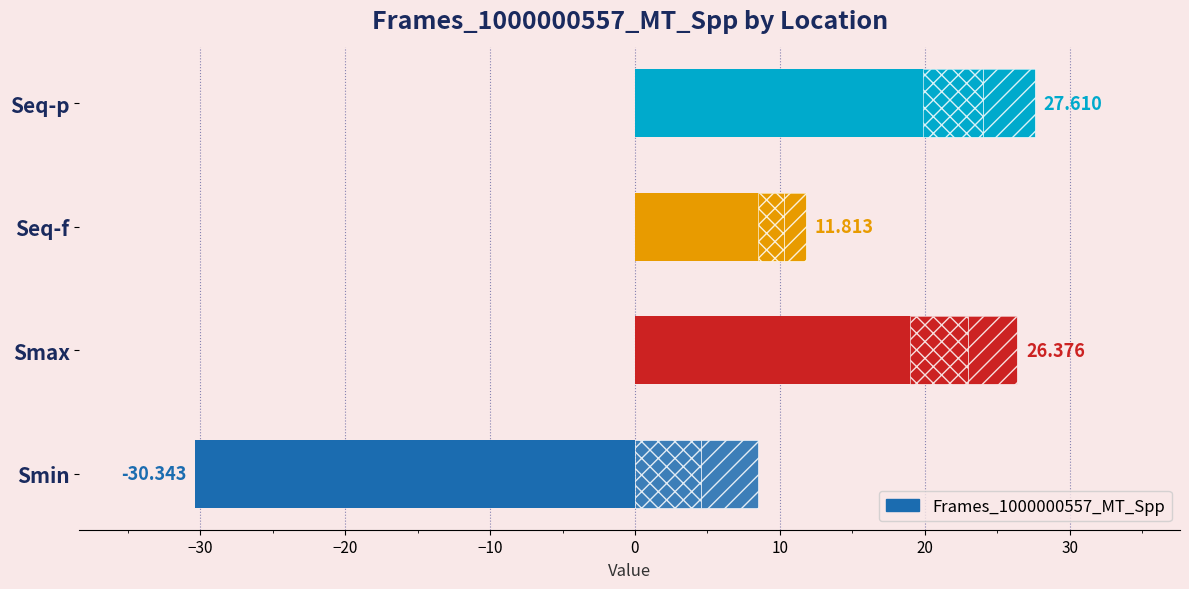

What is the minimum value shown in the chart?

-30.3